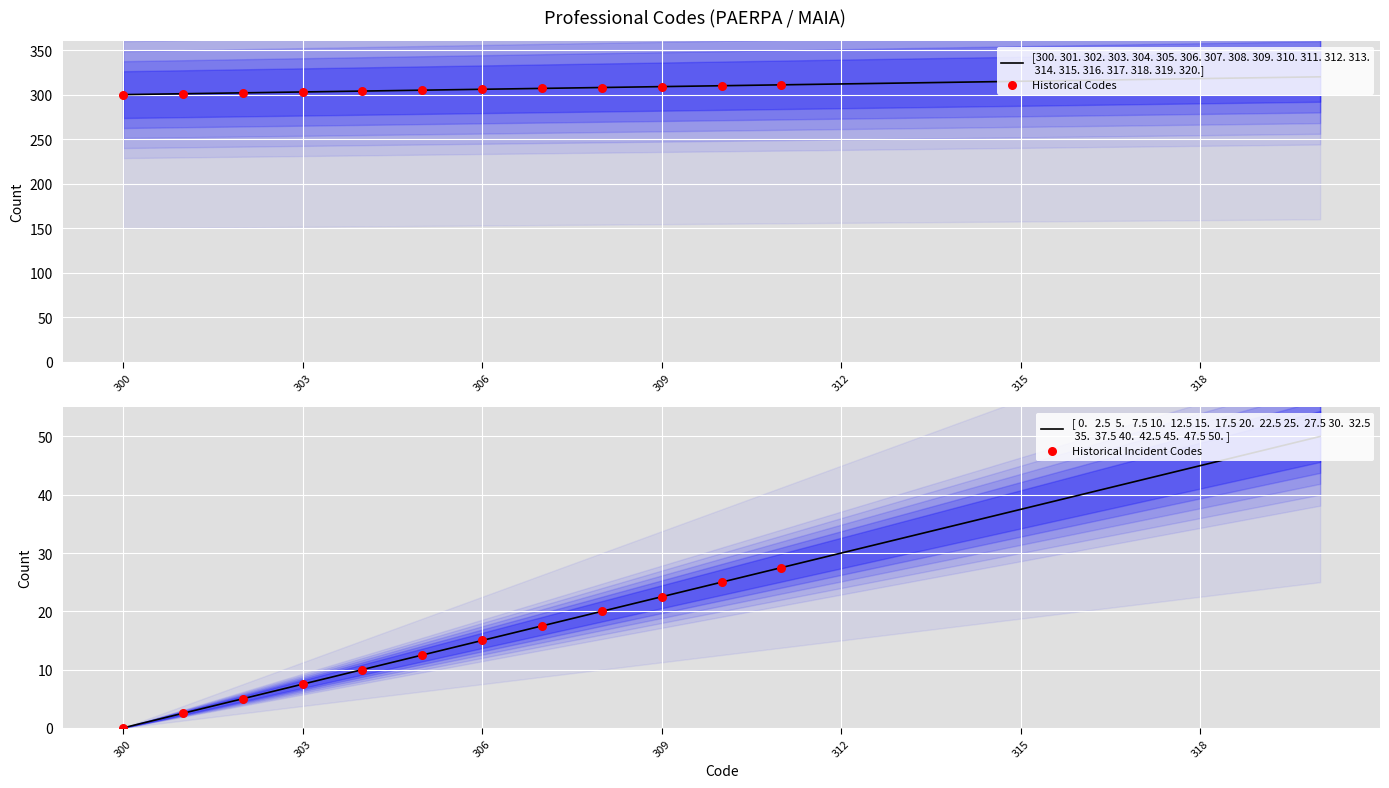

What is the ratio of the value at 301 to the value at 316?

1.0